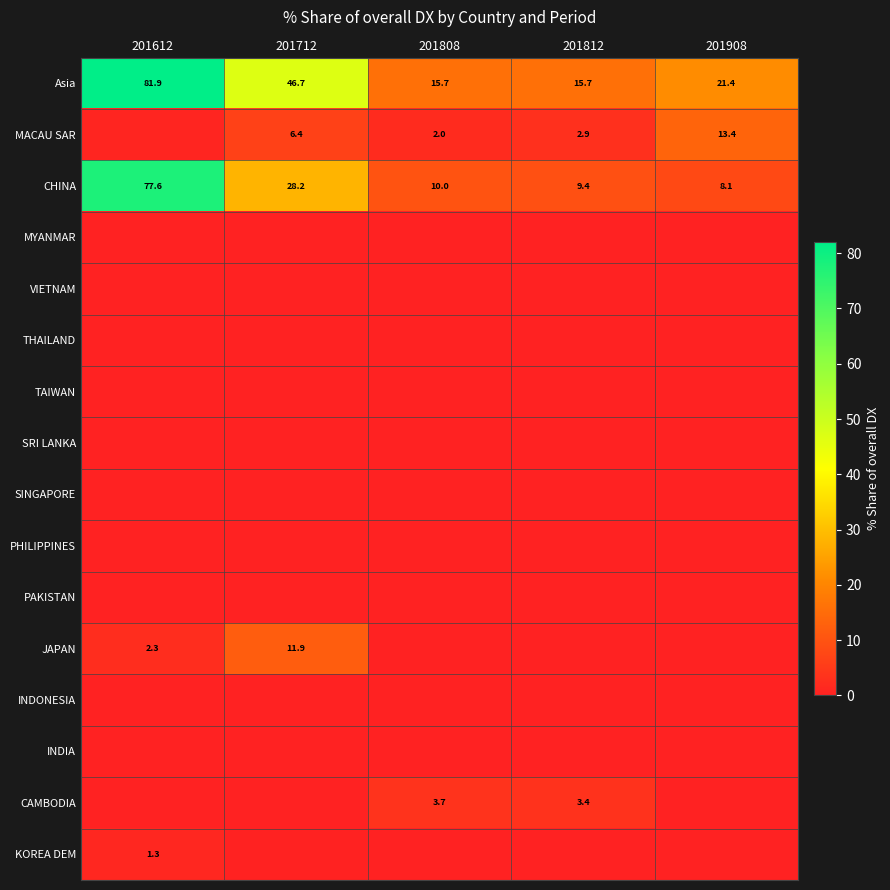

Which series changed the most between 201612 and 201712?

CHINA